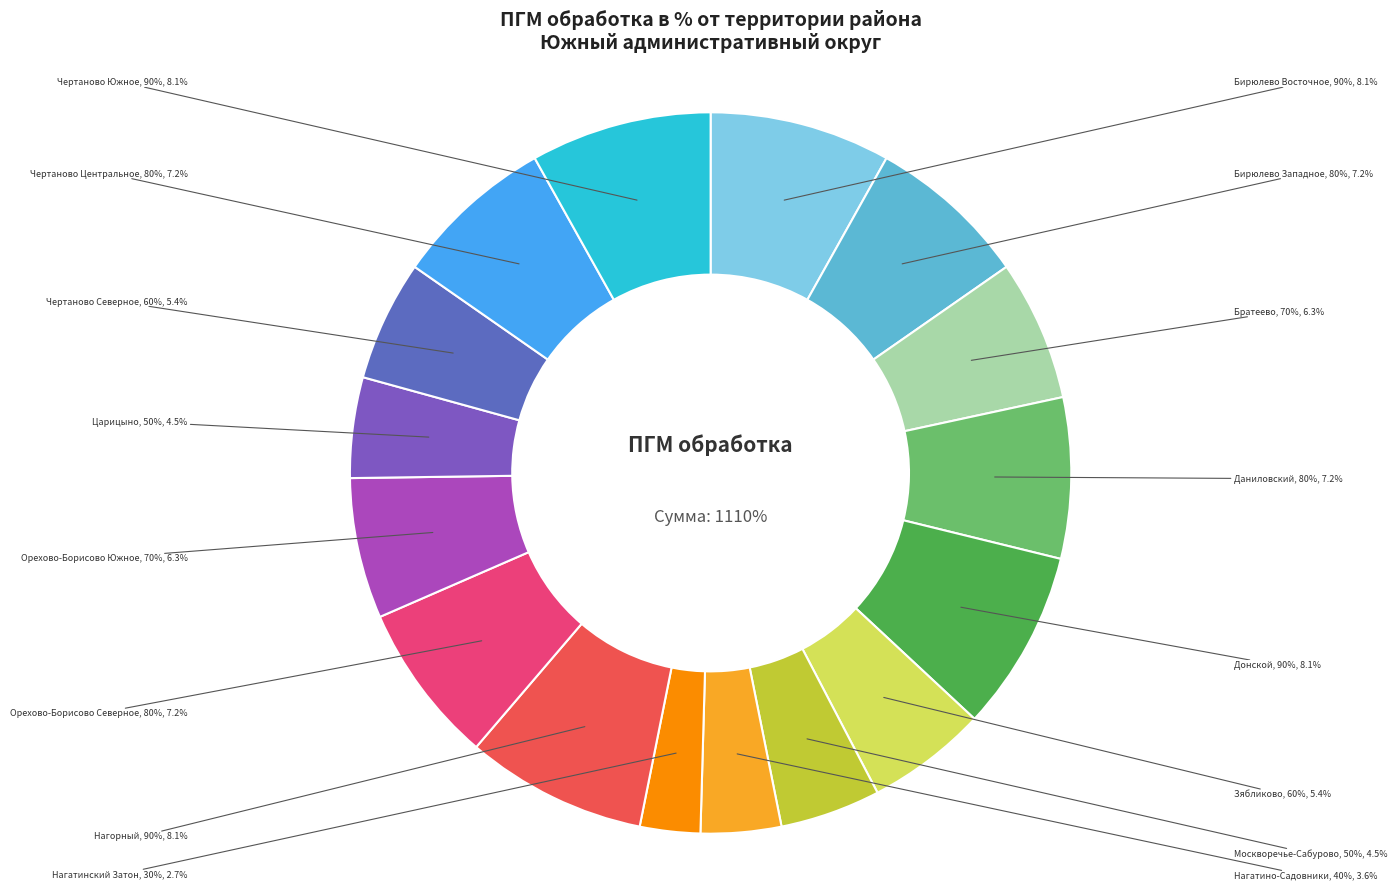

What percentage is the Чертаново Южное slice, to the nearest percent?

8%